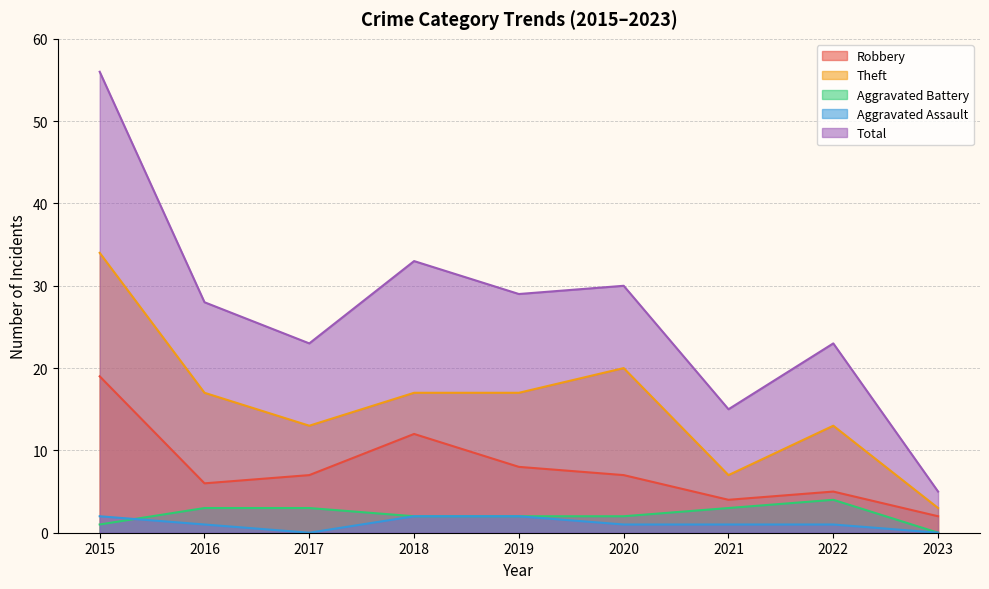

Read the Aggravated Battery value at 2022.

4